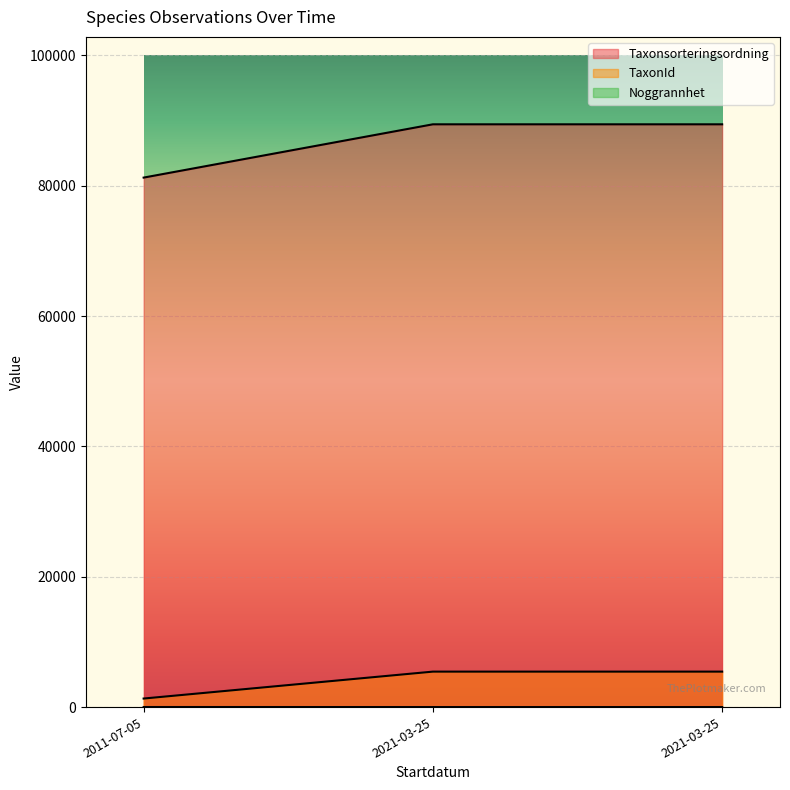

What is the total value across all series at 2021-03-25?

94859